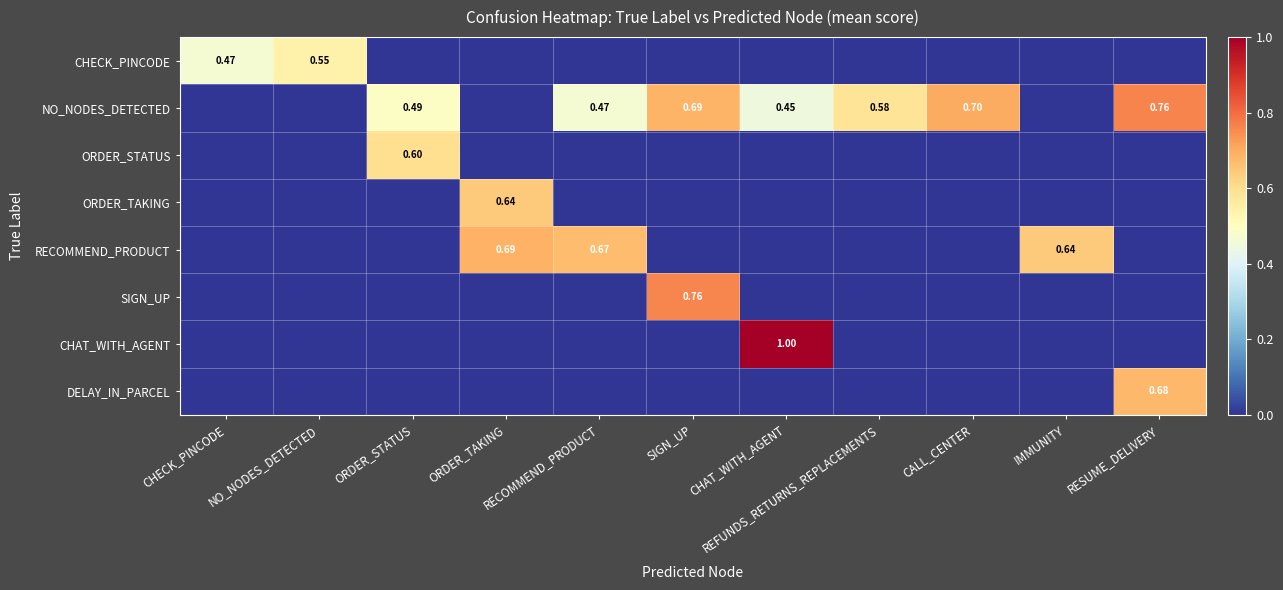

True or false: ORDER_TAKING has a value of 0.3 at IMMUNITY.

False